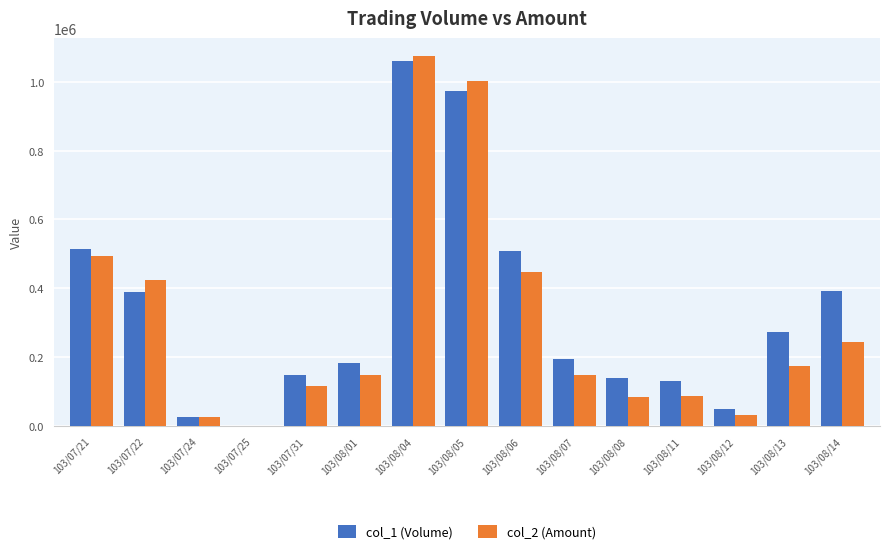

What is the sum of all col_2 (Amount) values?

4504740